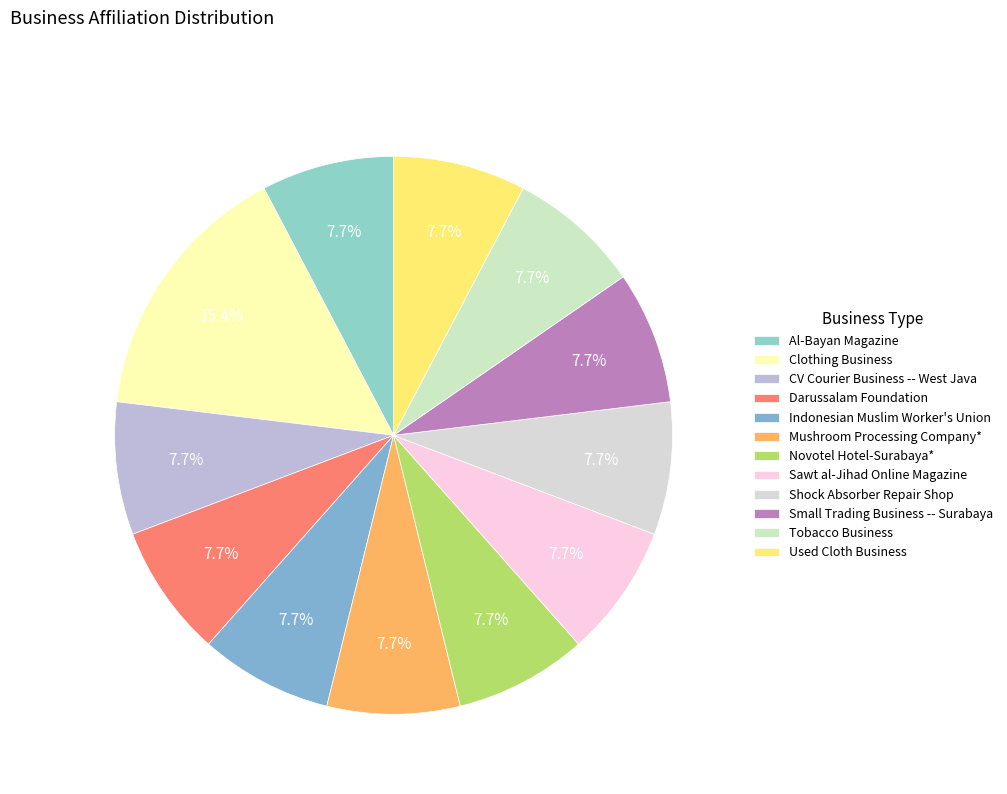

How many slices are in this pie chart?

12